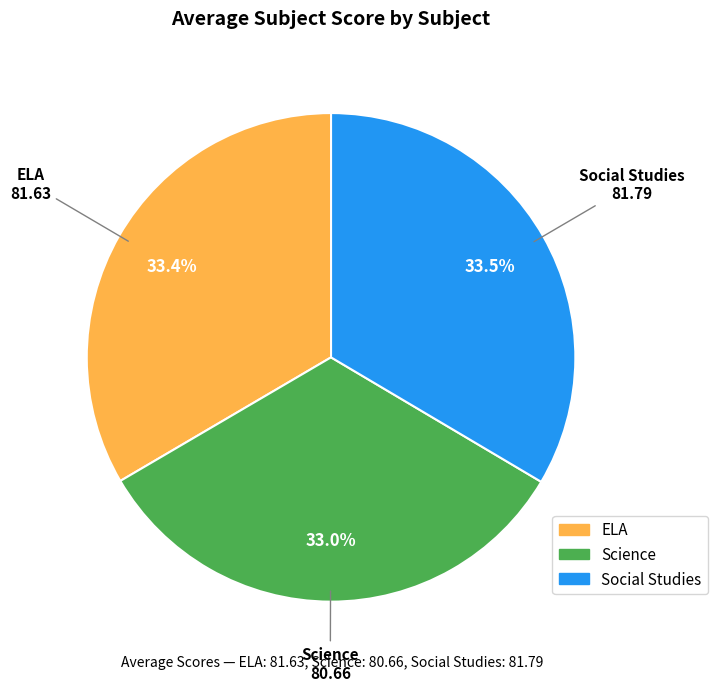

True or false: Social Studies accounts for 46% of the total.

False